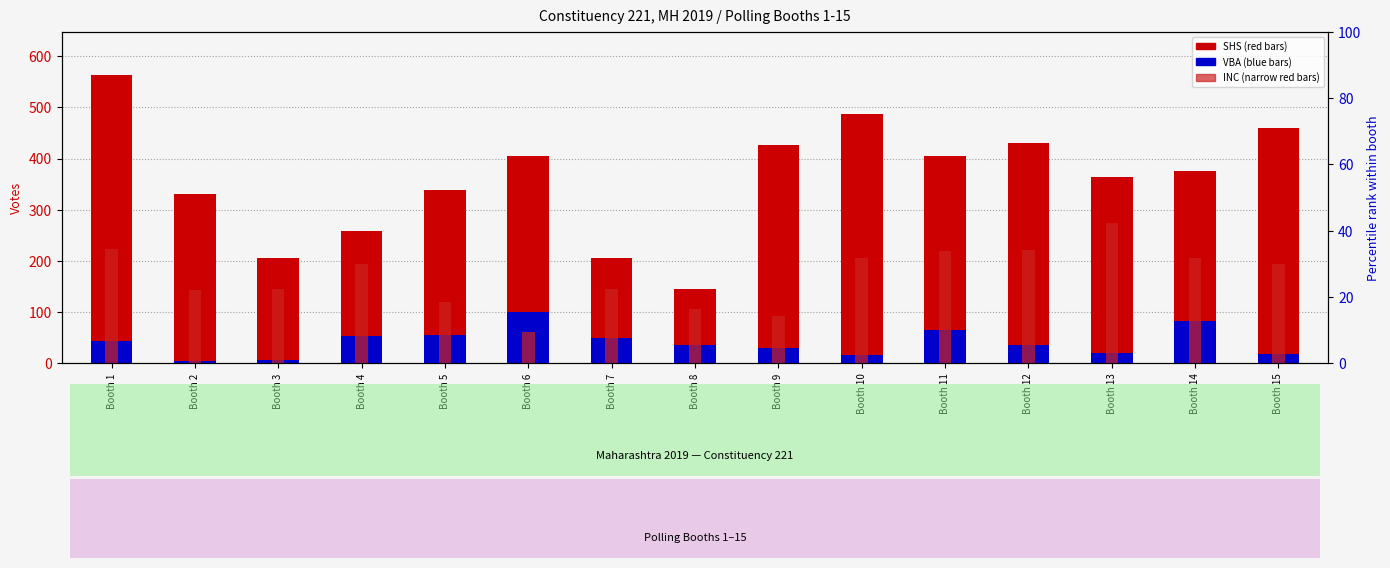

What is the approximate value of VBA votes at Booth 3, to the nearest 5?

5